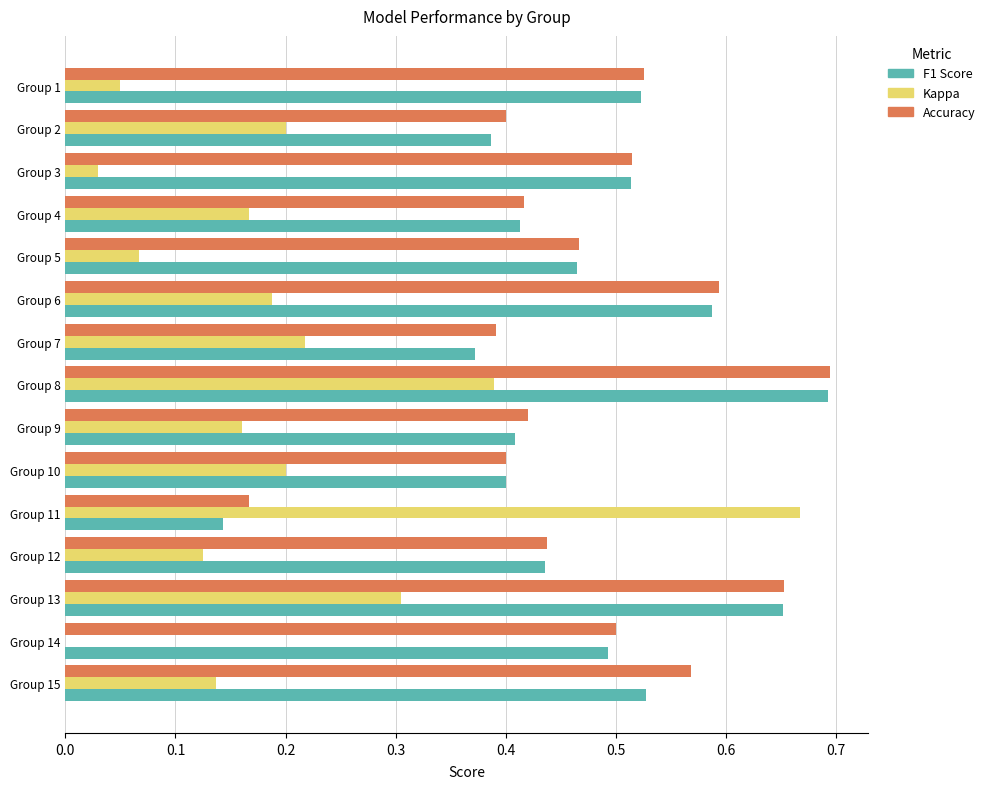

What is the total value across all series at Group 15?

1.2